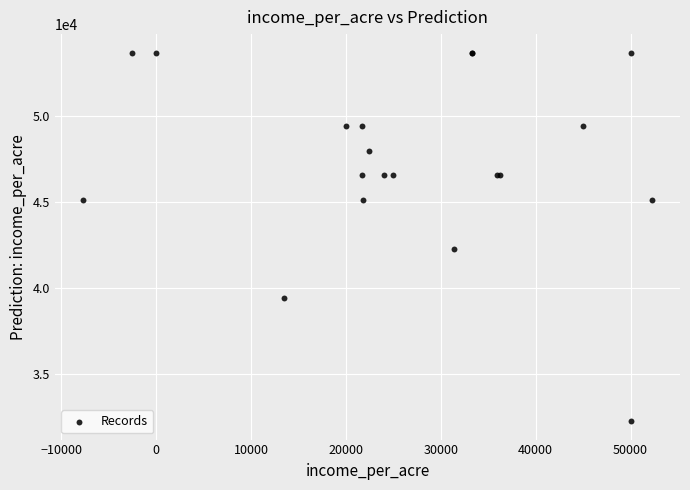

What Y value in the scatter plot is closest to 42962?

42248.4